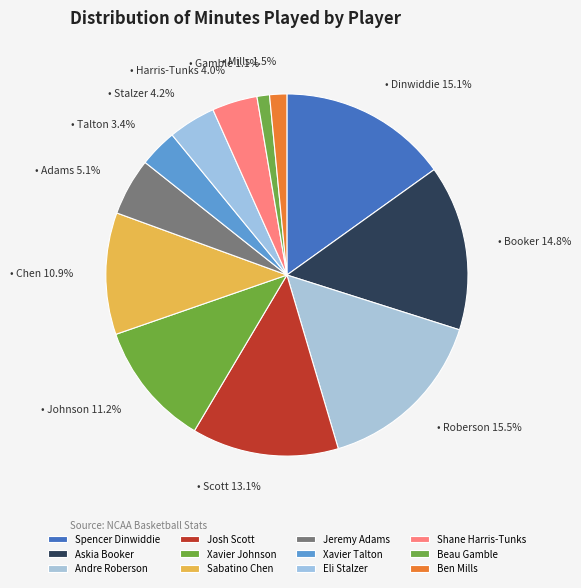

To the nearest percent, what is the average slice percentage?

8%